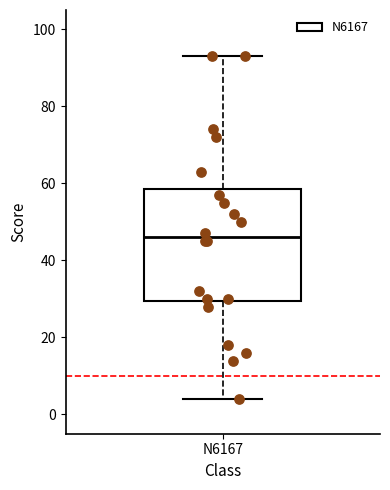

Where is the upper edge of the box for N6167 on the y-axis? The values are not printed on the chart, so give them approximately, as read against the axis.

58